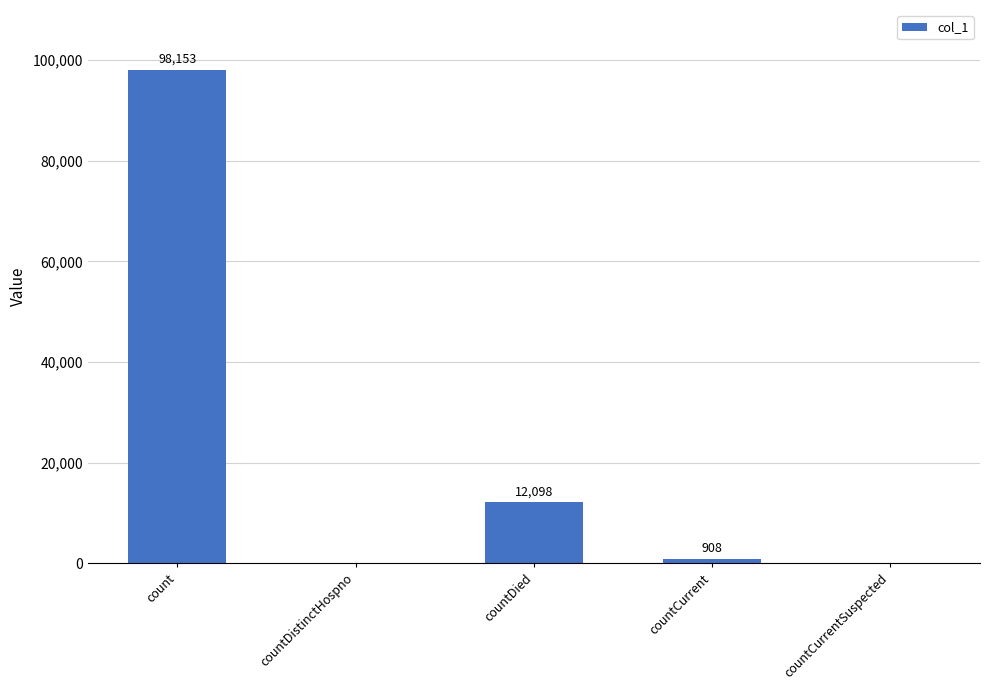

Reading right to left, list all the values displayed in this chart.

countCurrentSuspected=0	countCurrent=908	countDied=12098	countDistinctHospno=0	count=98153